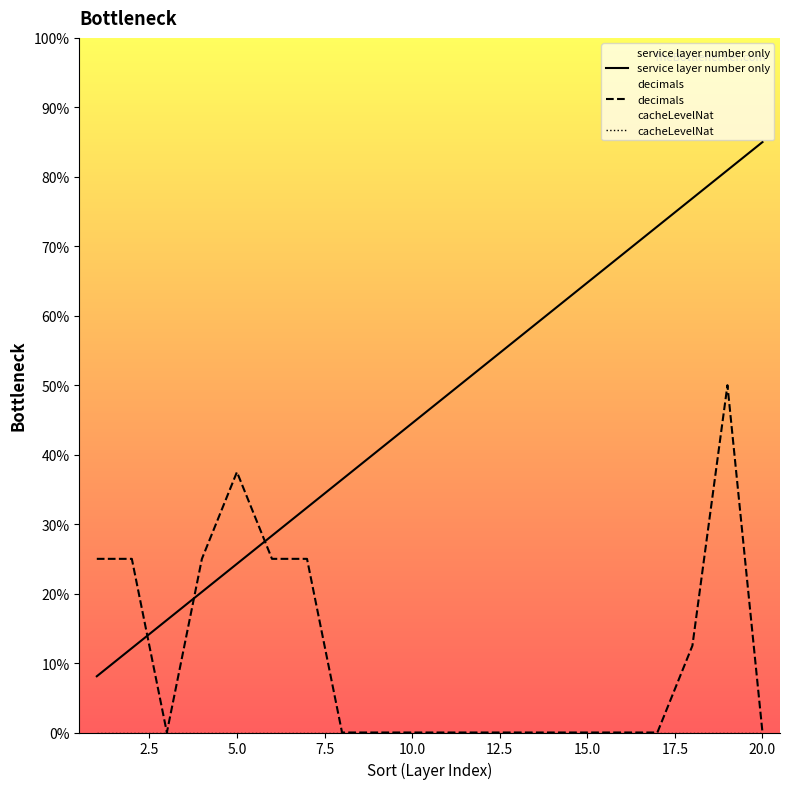

The value of decimals at 20.0 is 0.0. True or false?

True